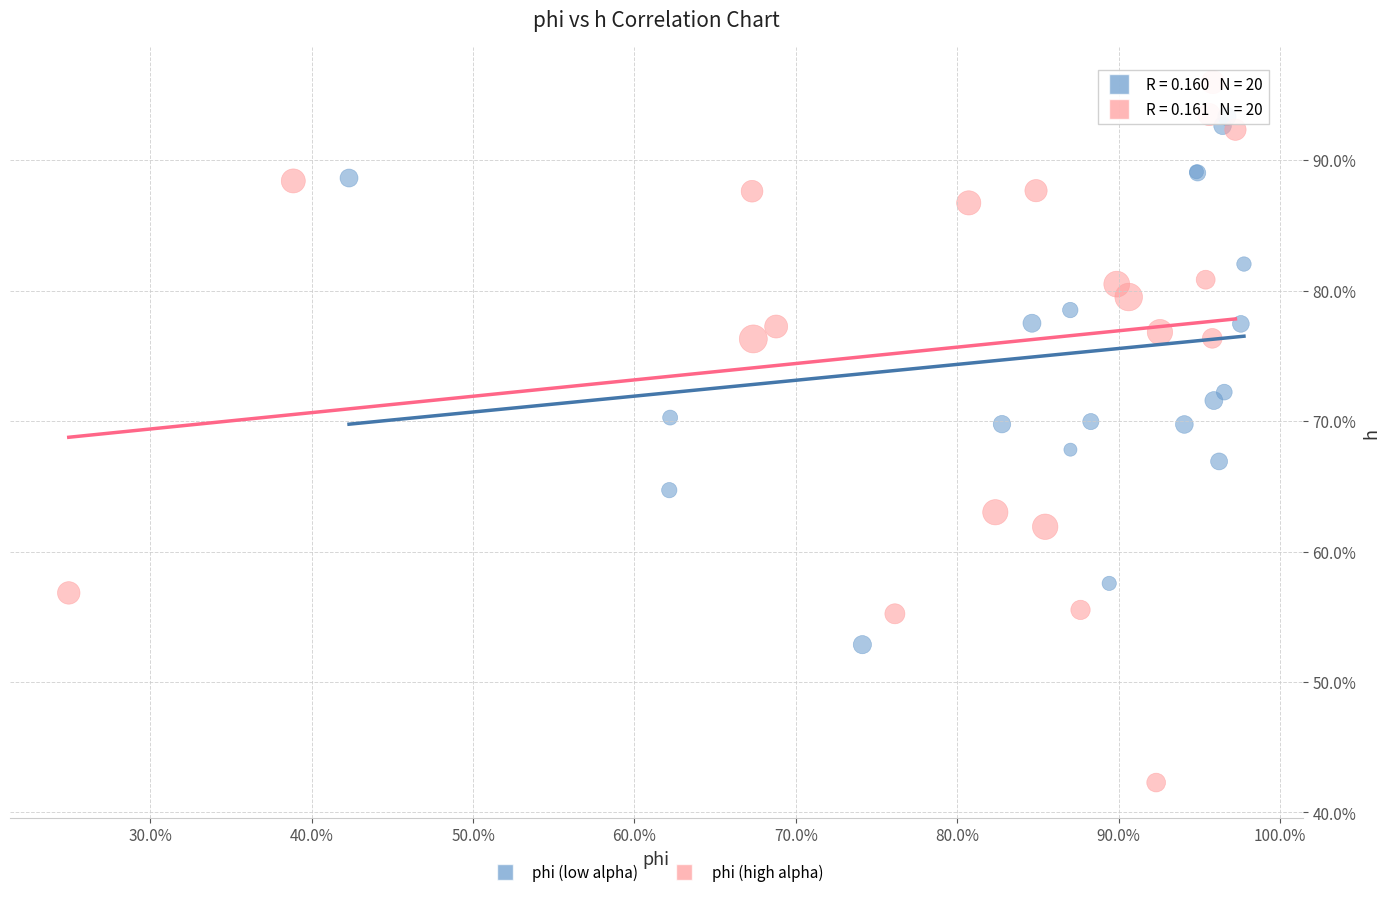

What are all the series names shown in the legend?

phi (low alpha), phi (high alpha)